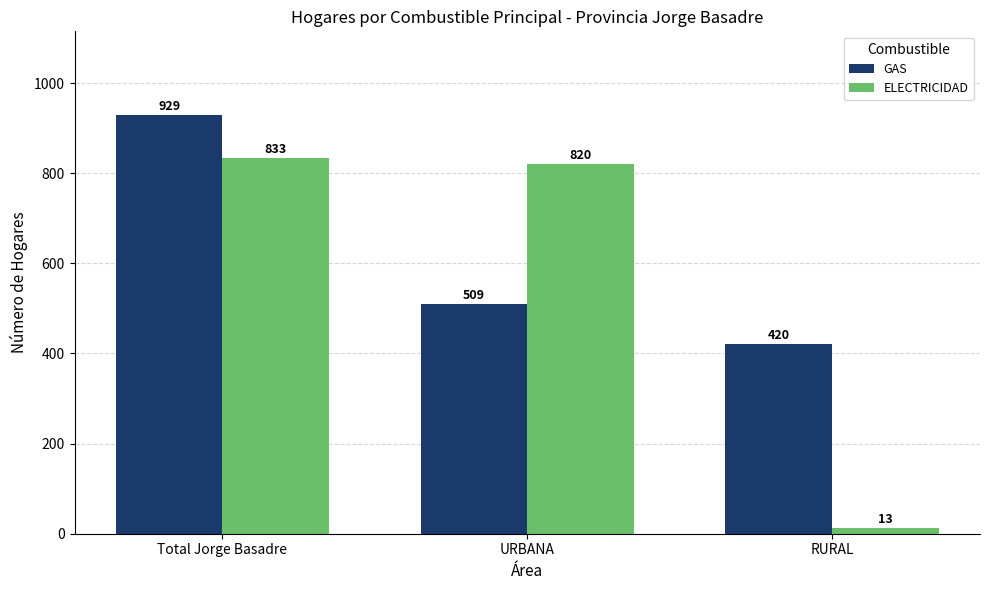

The GAS series shows 114 at RURAL. True or false?

False